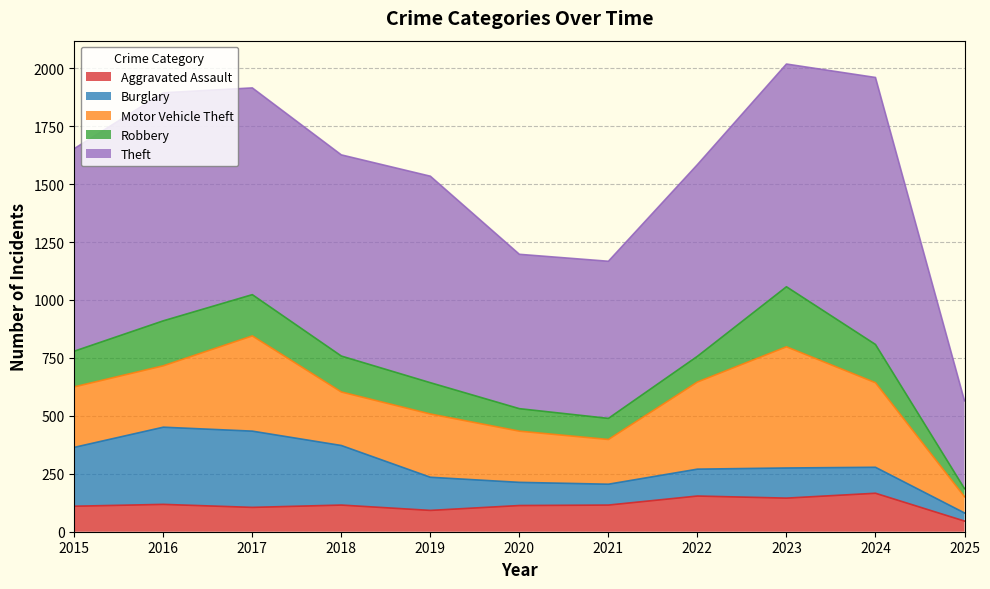

What is the value of the Theft point at the 5th from the left?

891